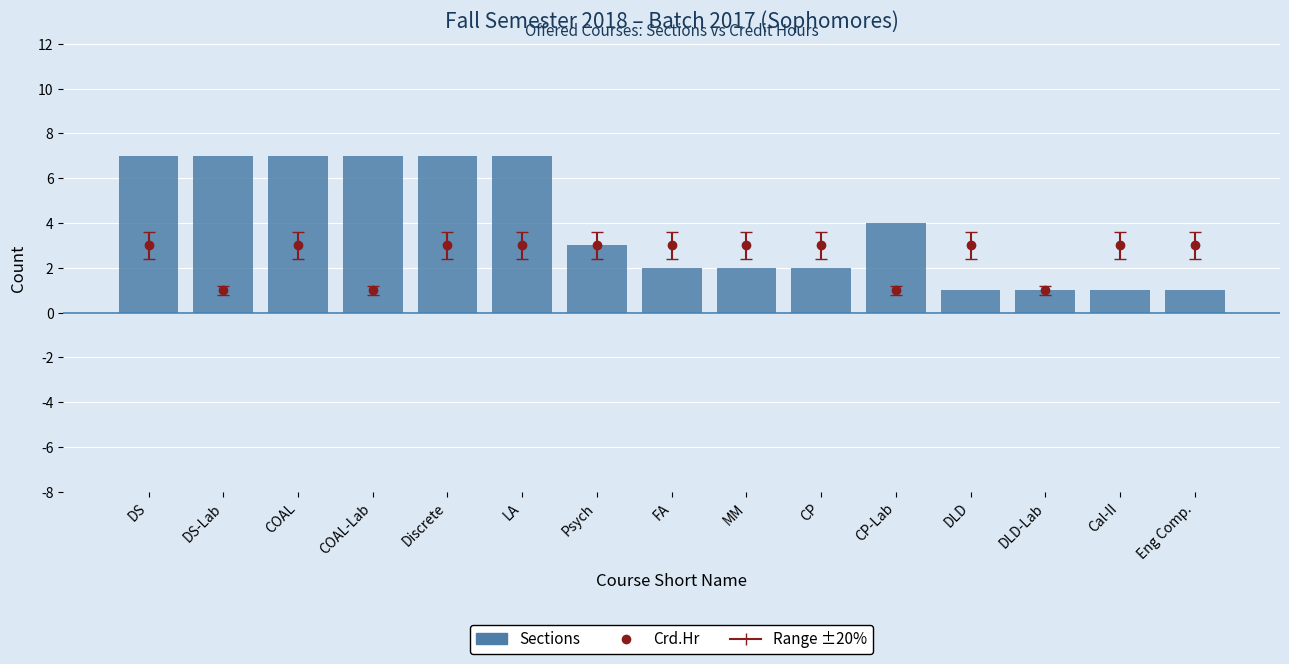

How many data points are less than 3?

7